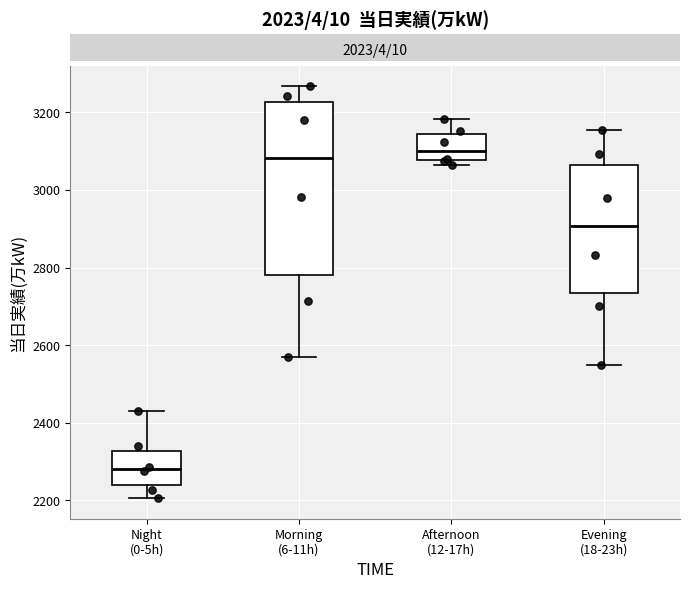

Where is the upper edge of the box for Afternoon (12-17h) on the y-axis? The values are not printed on the chart, so give them approximately, as read against the axis.

3140